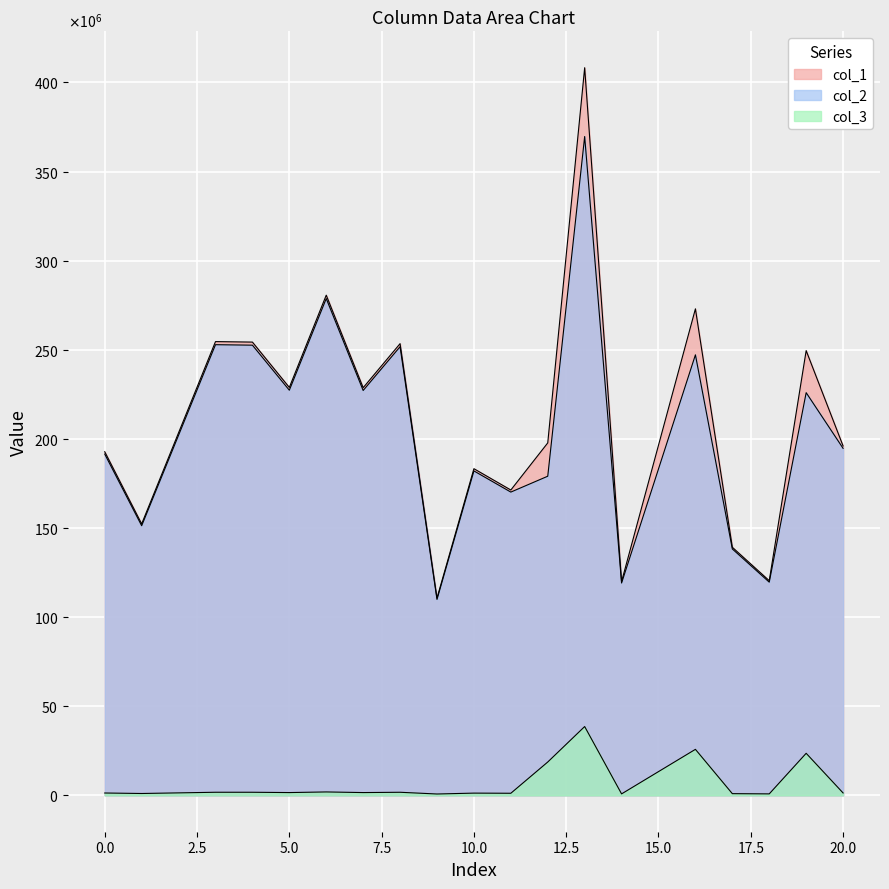

True or false: col_2 has more than 1 points higher than both neighbors.

True